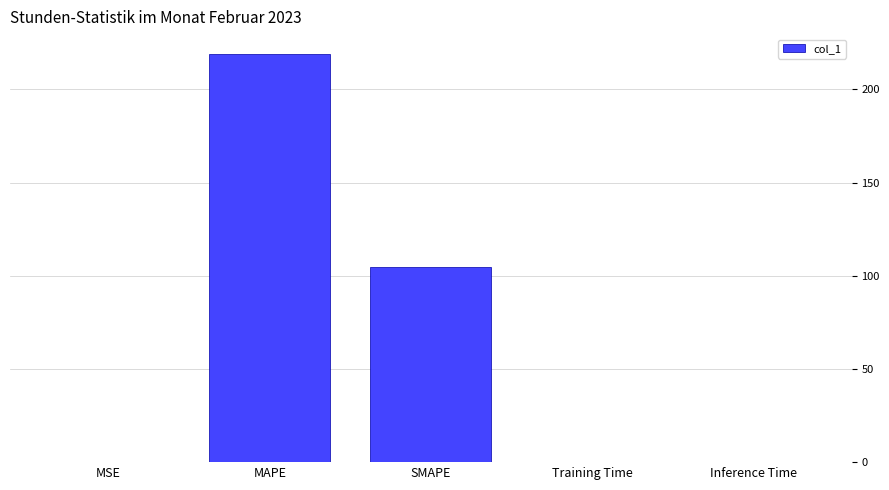

What is the change in value from MAPE to SMAPE?

-114.2